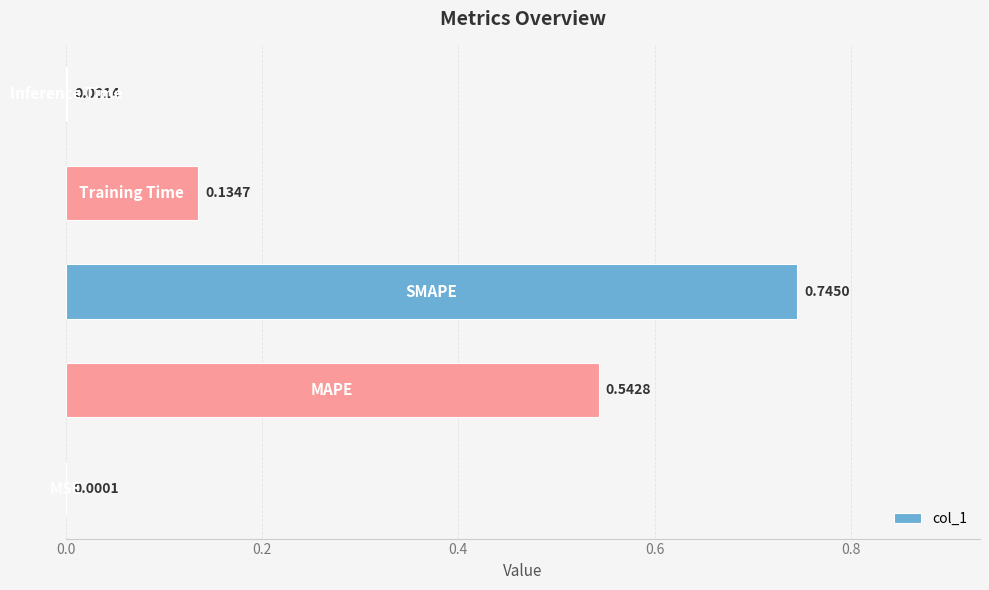

What is the sum of all values?

1.4